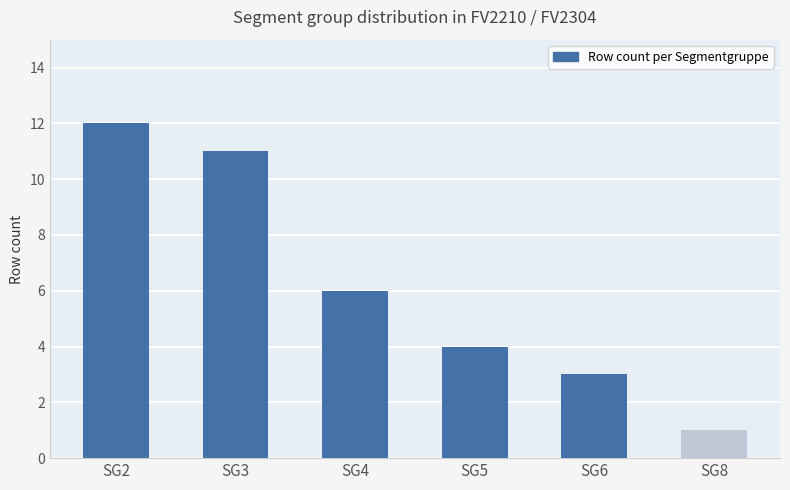

List the labels in order of value, smallest first.

SG8, SG6, SG5, SG4, SG3, SG2